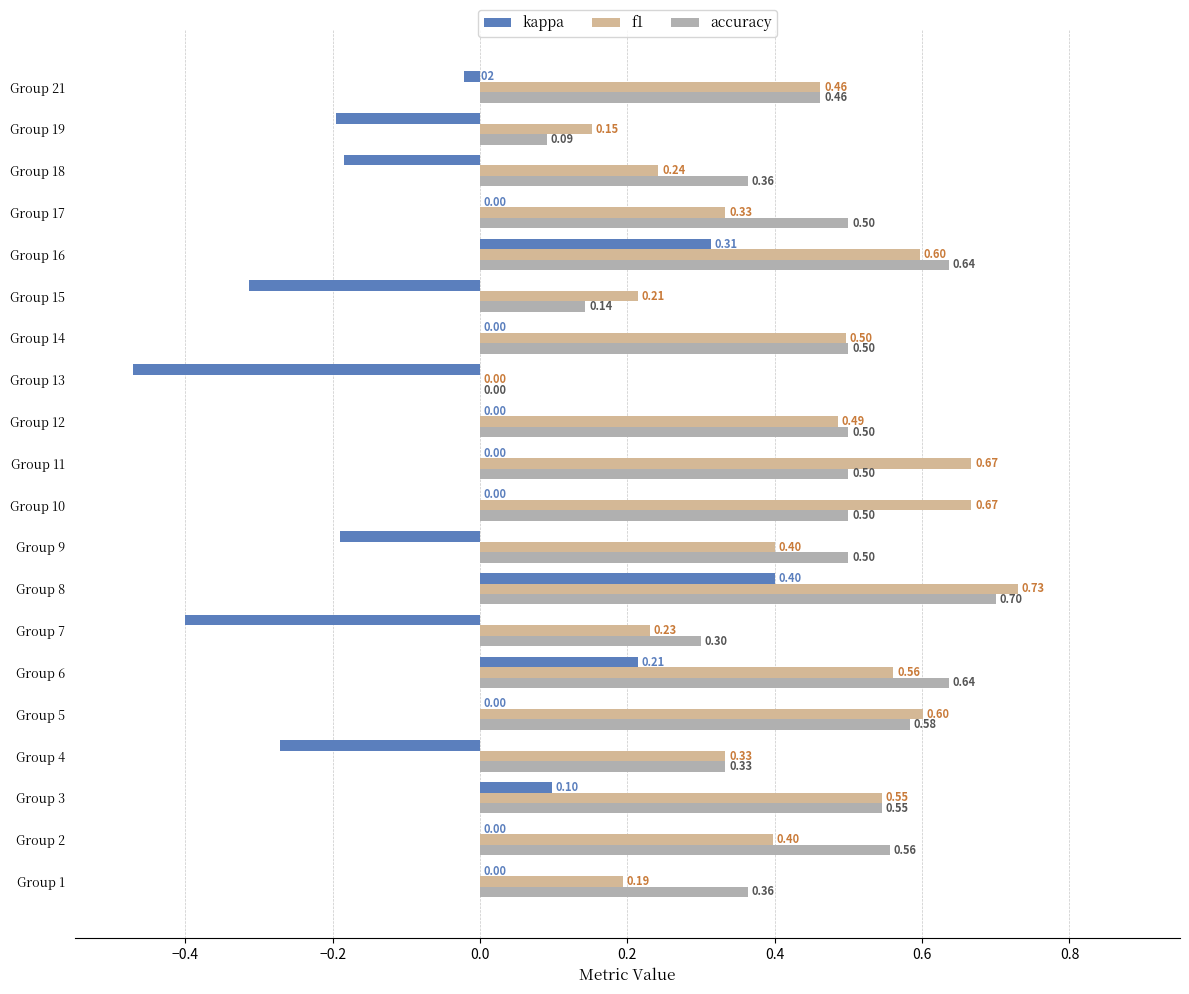

Which series changed the most between Group 4 and Group 15?

accuracy